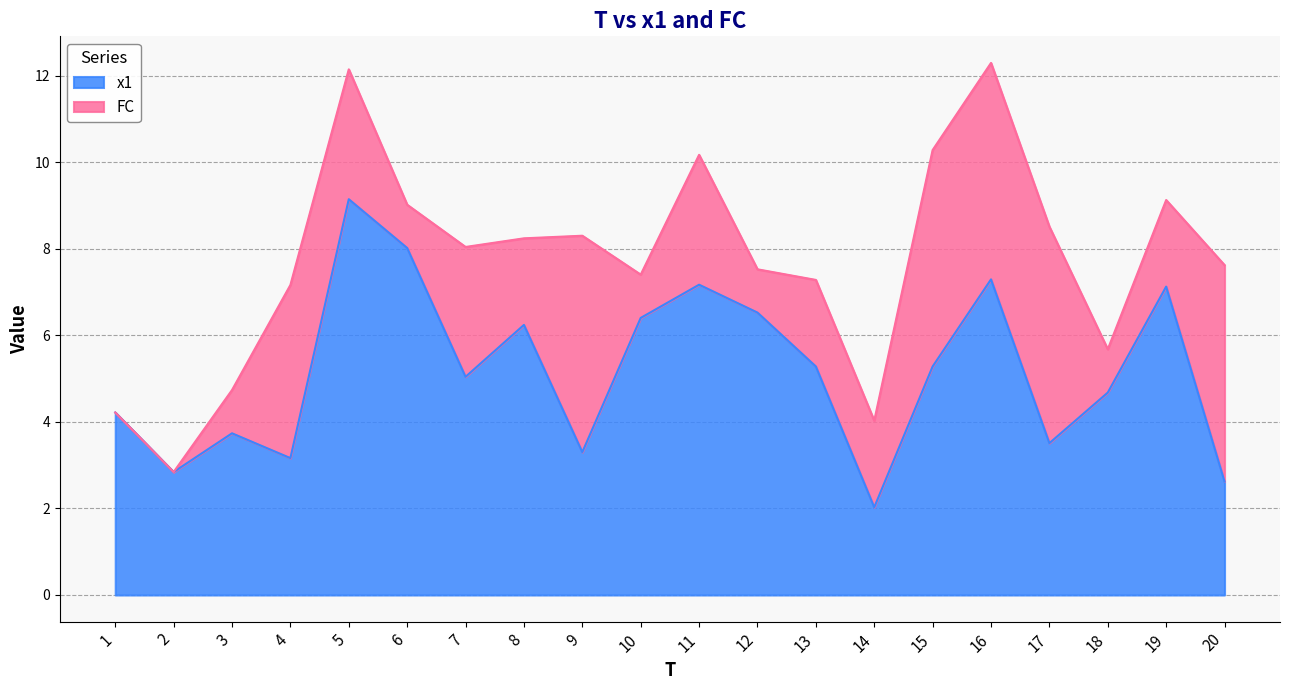

At which label is the value closest to 5?

7